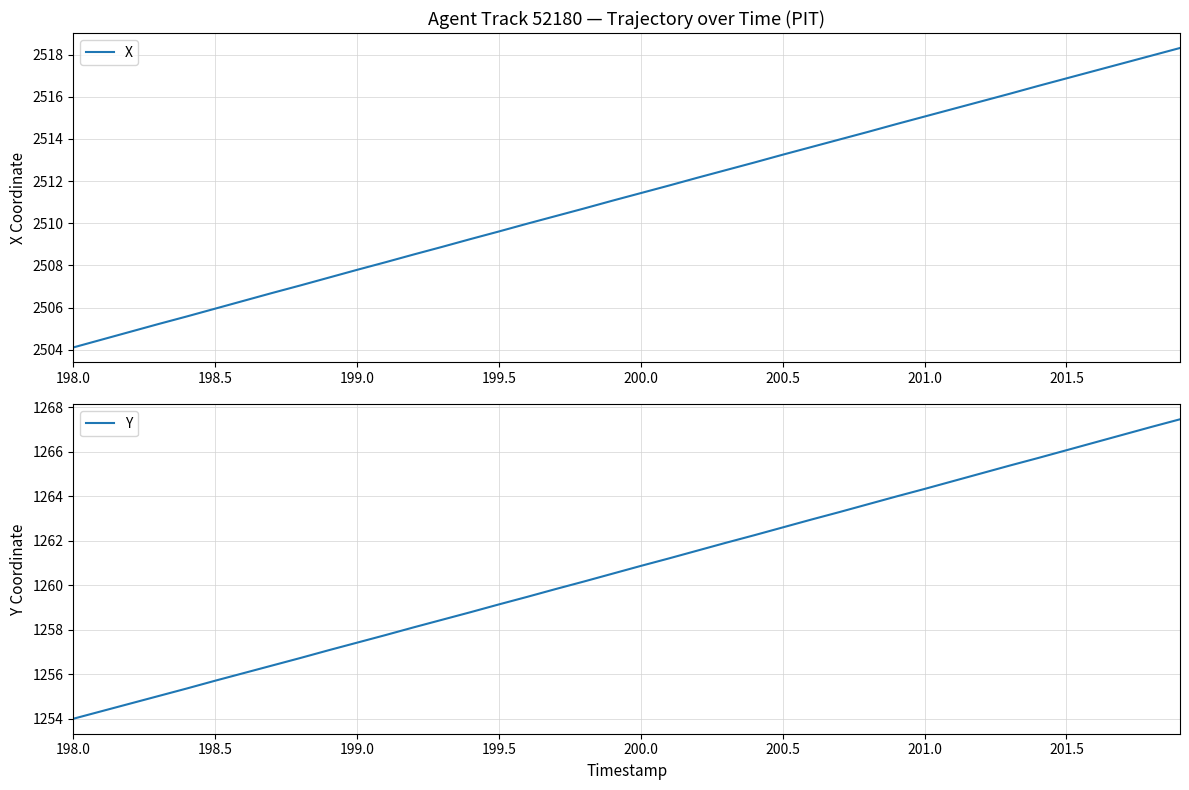

How many series are shown in this chart?

2